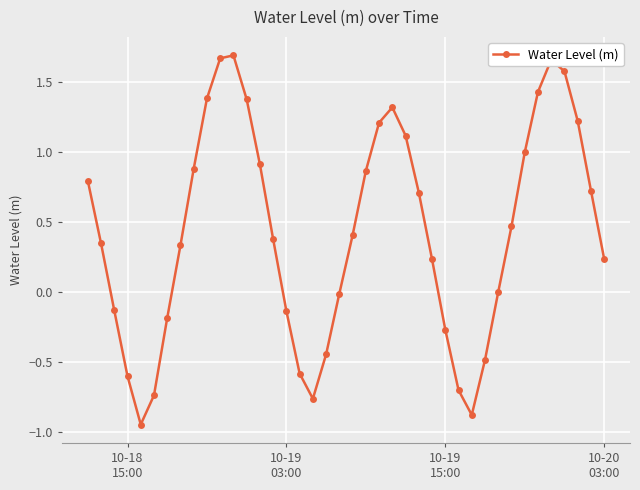

What is the sum of all values?

17.1